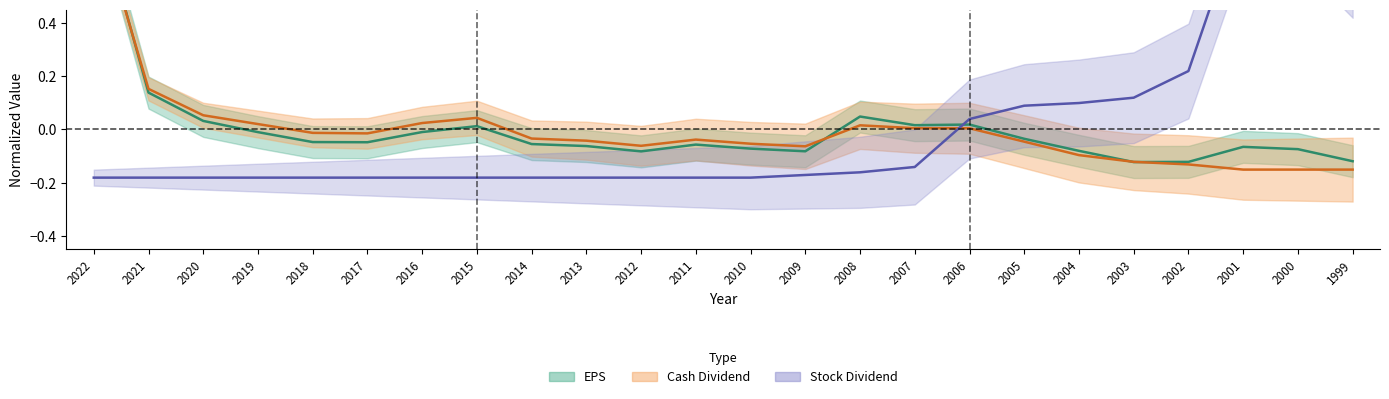

What is the value of the Cash Dividend point at the 2nd from the left?

0.2